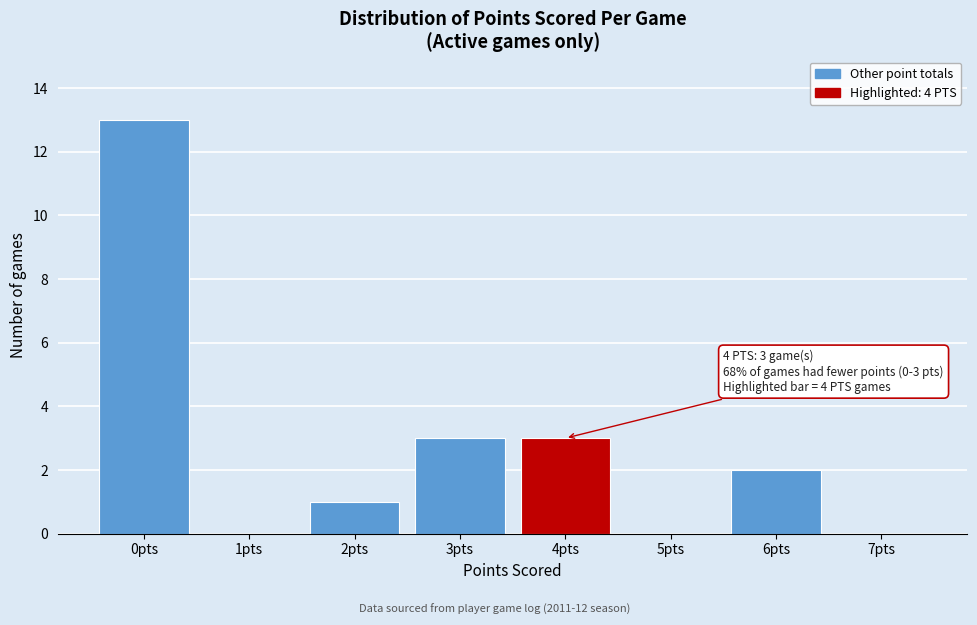

Over which range of the x-axis is the bar tallest?

-0.5 to 0.5